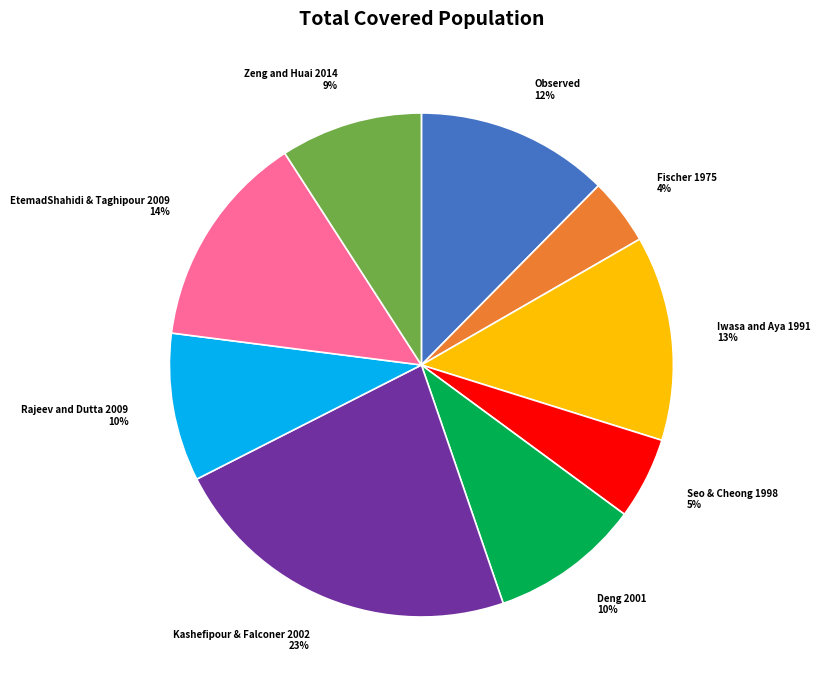

Count the number of slices in the pie.

9